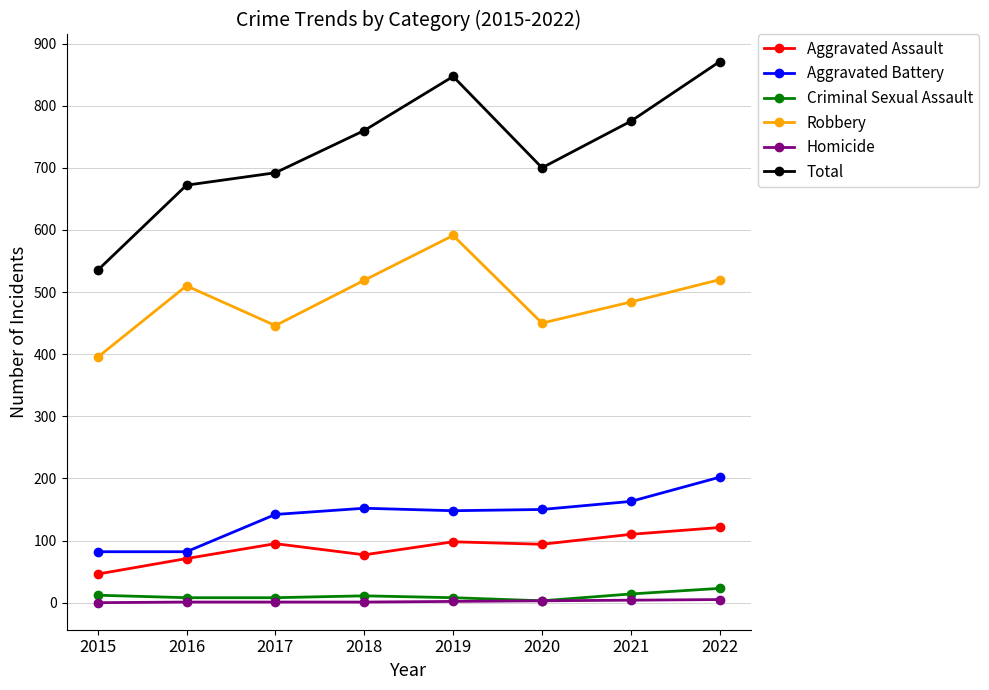

True or false: Aggravated Assault has more than 0 interior local peaks.

True